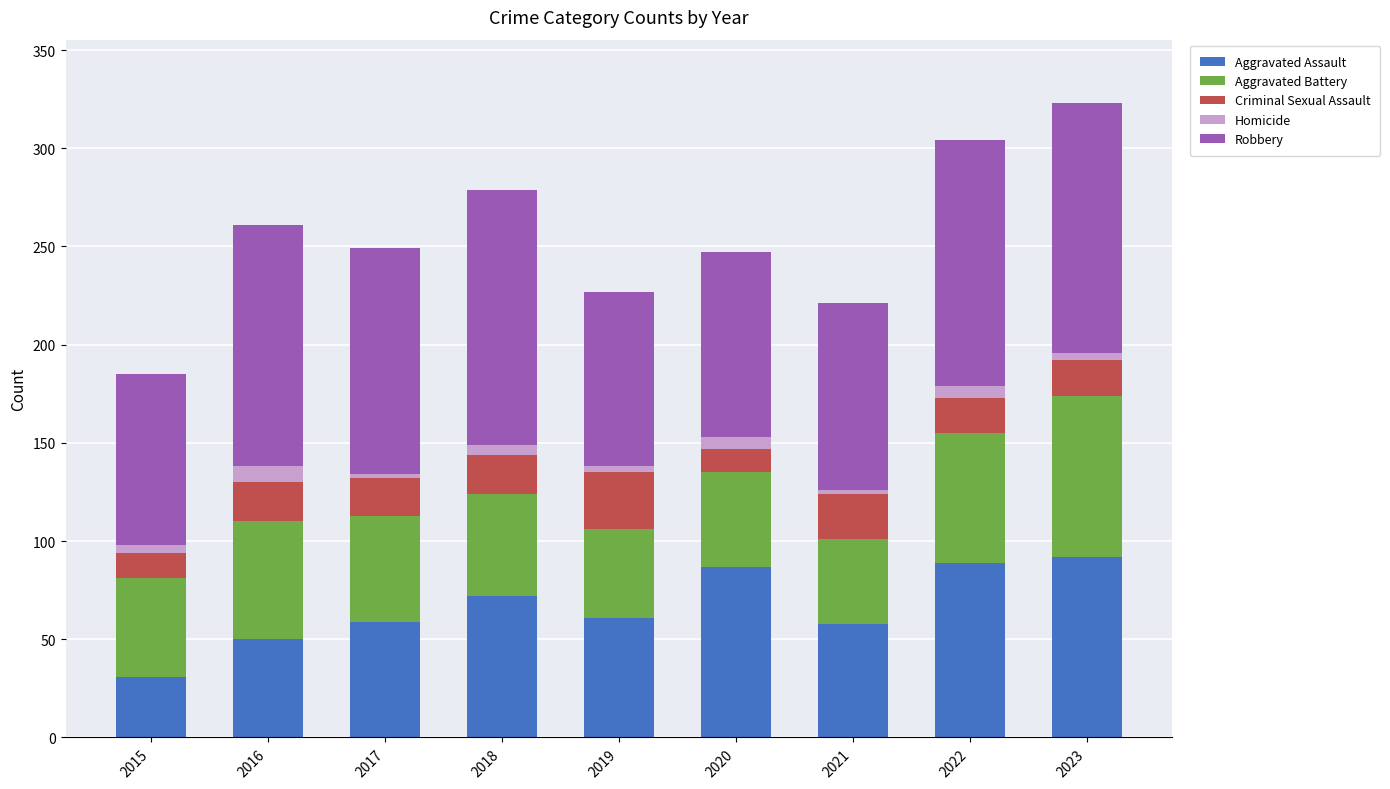

What is the difference between the maximum and second lowest values in the Aggravated Assault series?

42